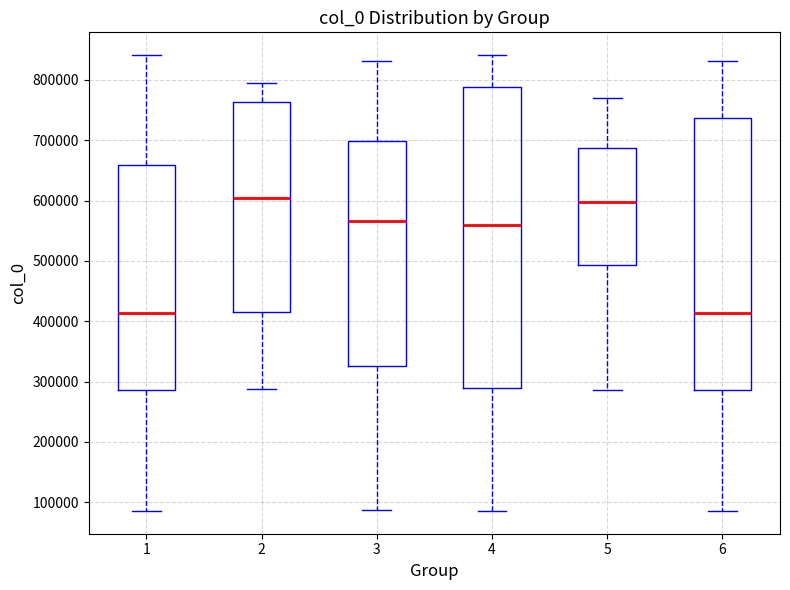

Reading left to right, read every box against the y-axis: the position of its median line, the range the box covers, and the ends of its whiskers. The values are not printed on the chart, so give them approximately, as read against the axis.

1: median 410000, box 290000 to 660000, whiskers 90000 to 840000
2: median 600000, box 410000 to 760000, whiskers 290000 to 790000
3: median 570000, box 330000 to 700000, whiskers 90000 to 830000
4: median 560000, box 290000 to 790000, whiskers 90000 to 840000
5: median 600000, box 490000 to 690000, whiskers 290000 to 770000
6: median 410000, box 290000 to 740000, whiskers 90000 to 830000